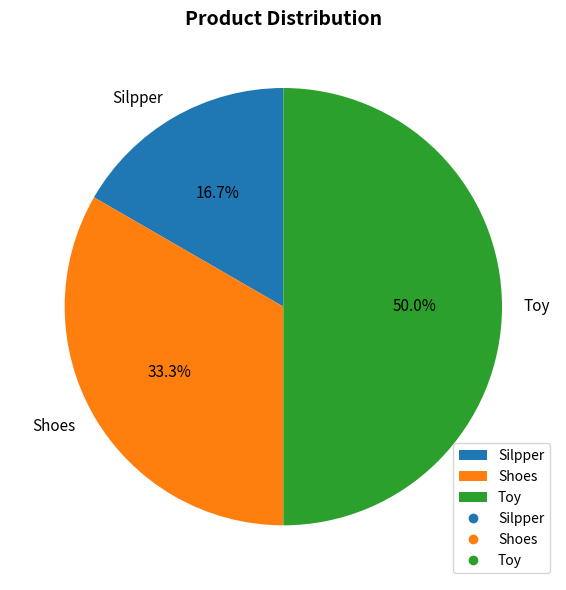

Count the number of slices in the pie.

3